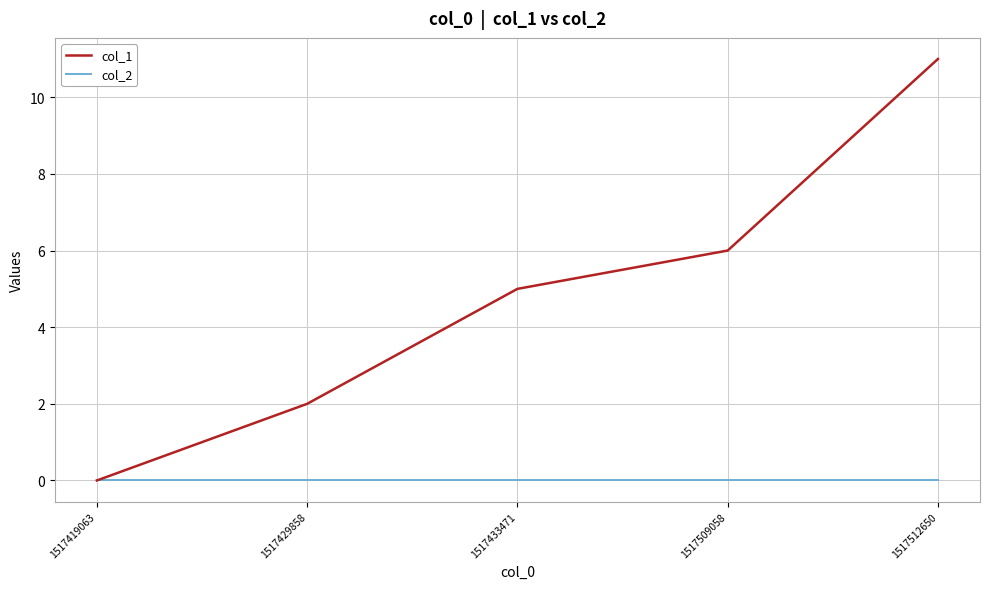

Reading left to right, extract all data points from this chart.

col_1: 0	2	5	6	11
col_2: 0	0	0	0	0